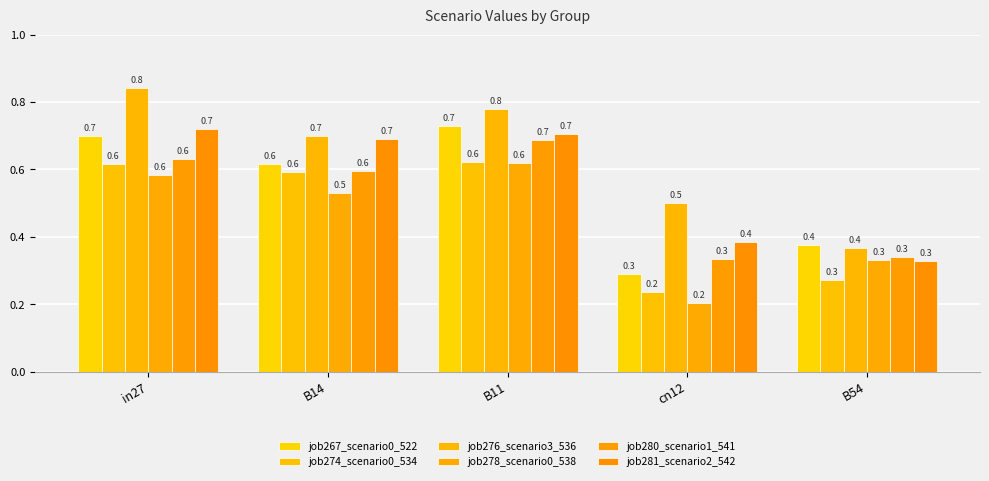

At which label is job274_scenario0_534 closest to 0?

cn12